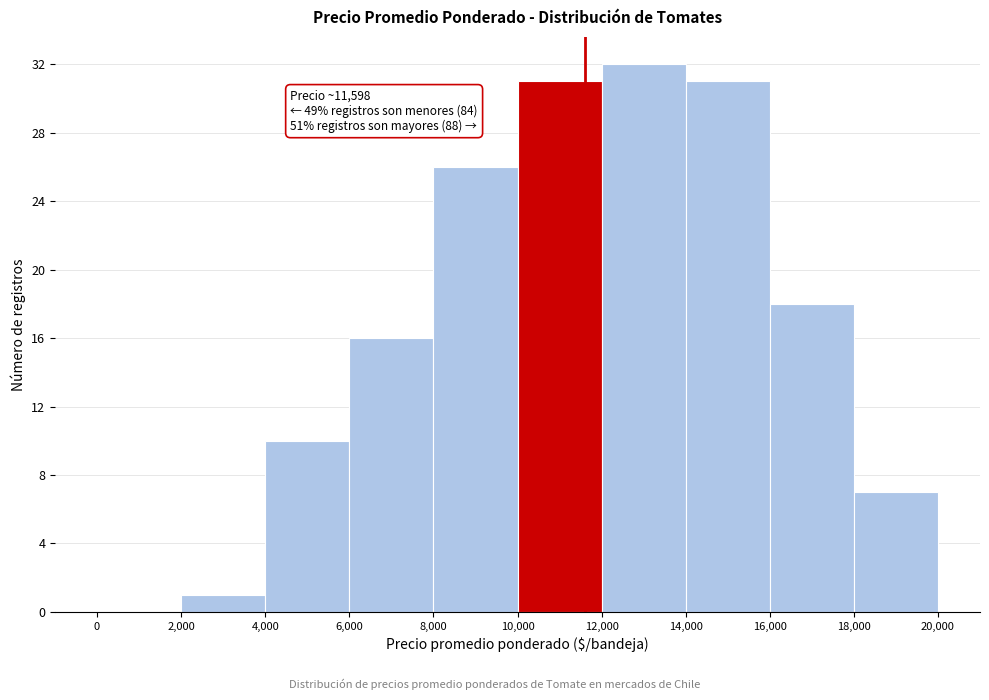

Over which range of the x-axis is the bar tallest?

12,000 to 14,000